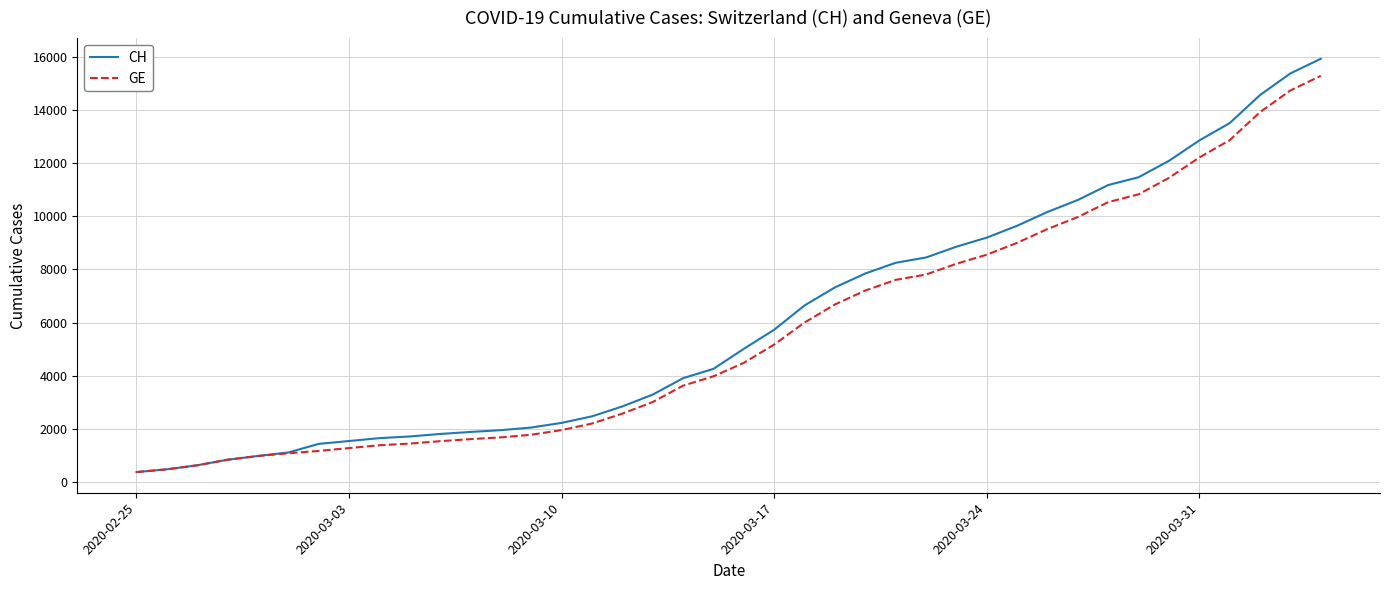

What is the lowest value of the CH series?

375